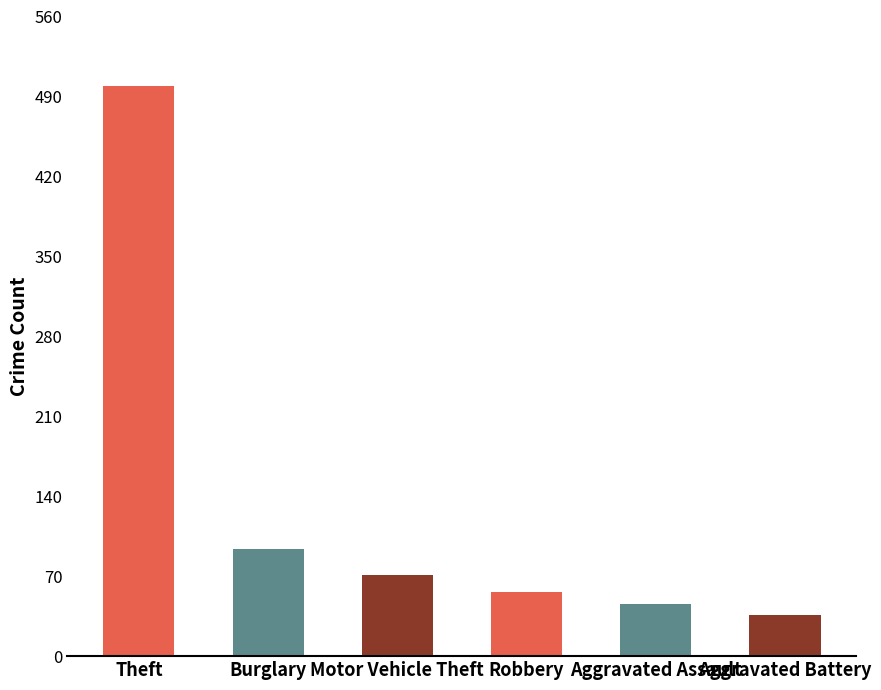

What is the change in value from Theft to Motor Vehicle Theft?

-428